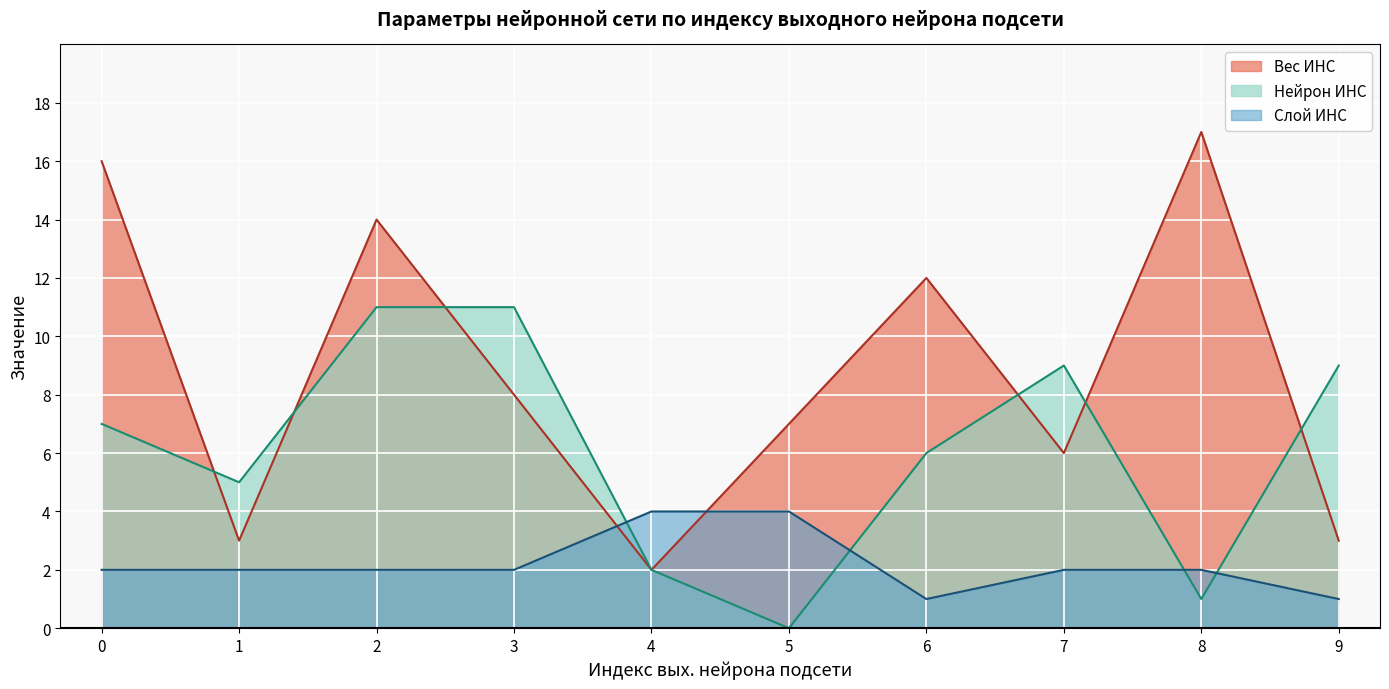

Where is Нейрон ИНС nearest to the value 5?

1